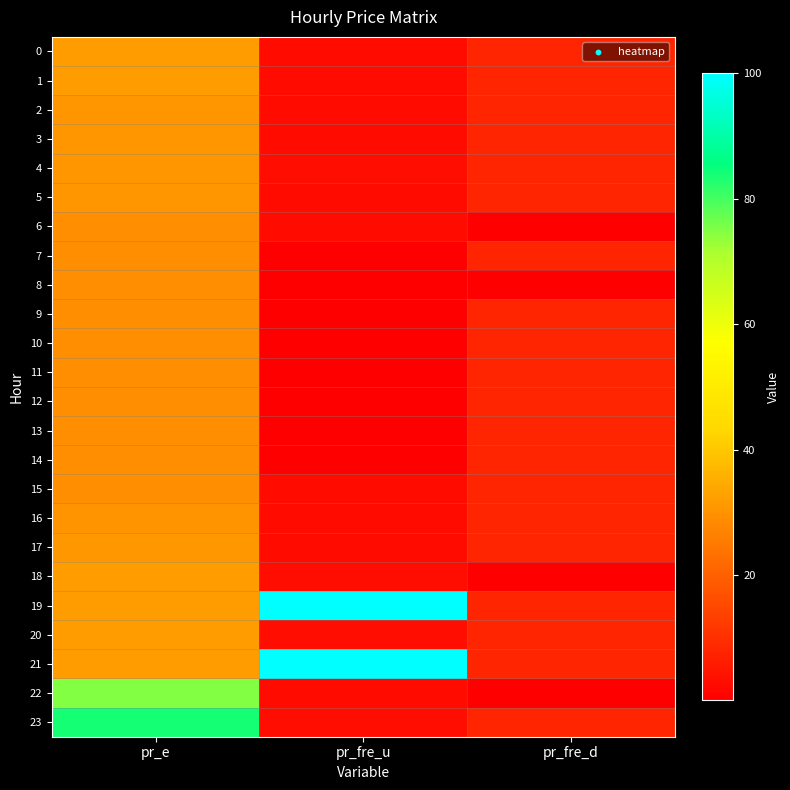

Between pr_fre_u and pr_fre_d, which is larger?

pr_fre_d